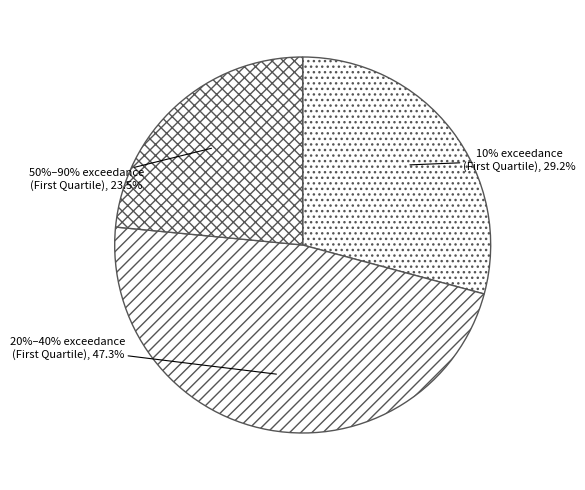

Is there a majority slice in this chart?

No